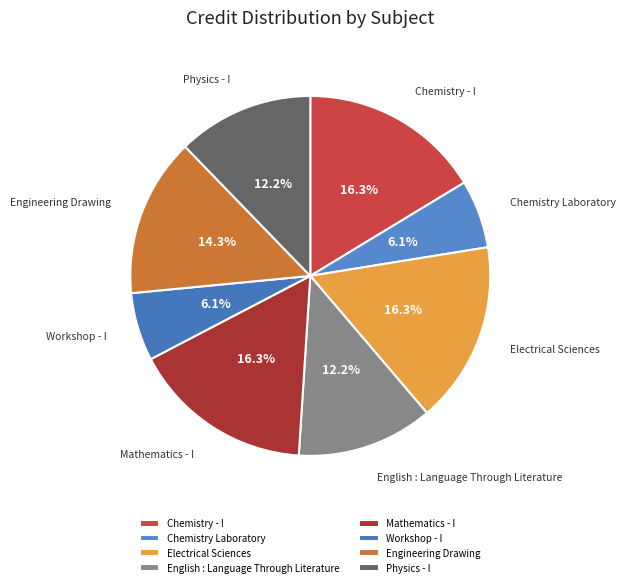

To the nearest percent, what percentage of the pie is Chemistry Laboratory?

6%